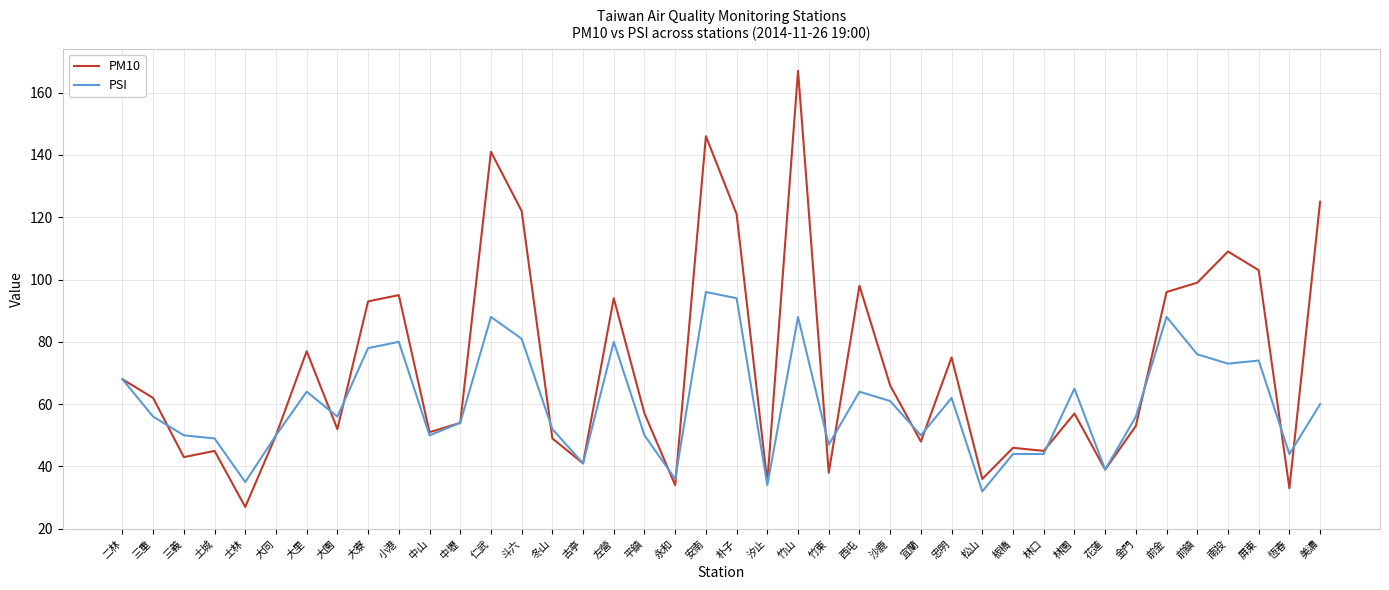

Rank the series by their average value, from lowest to highest.

PSI, PM10